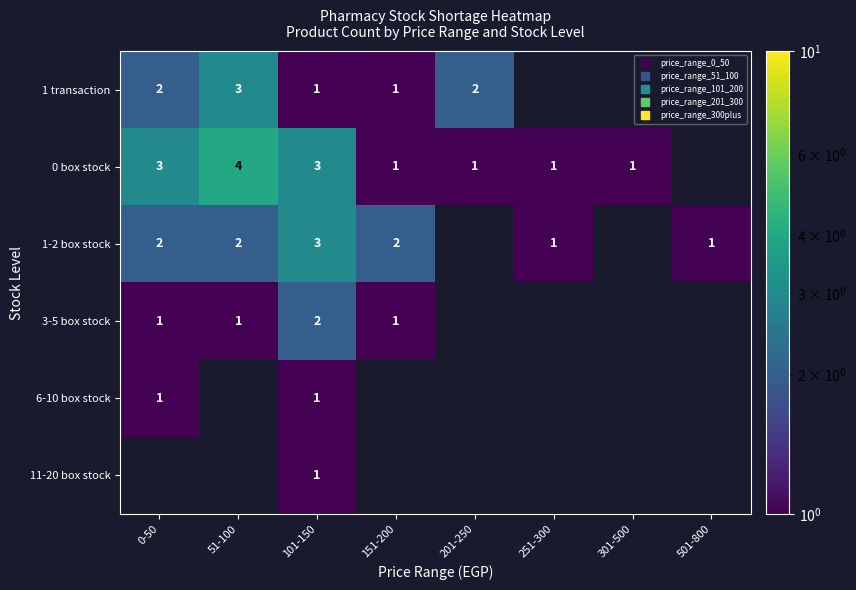

At how many categories does at least one series exceed 3?

1